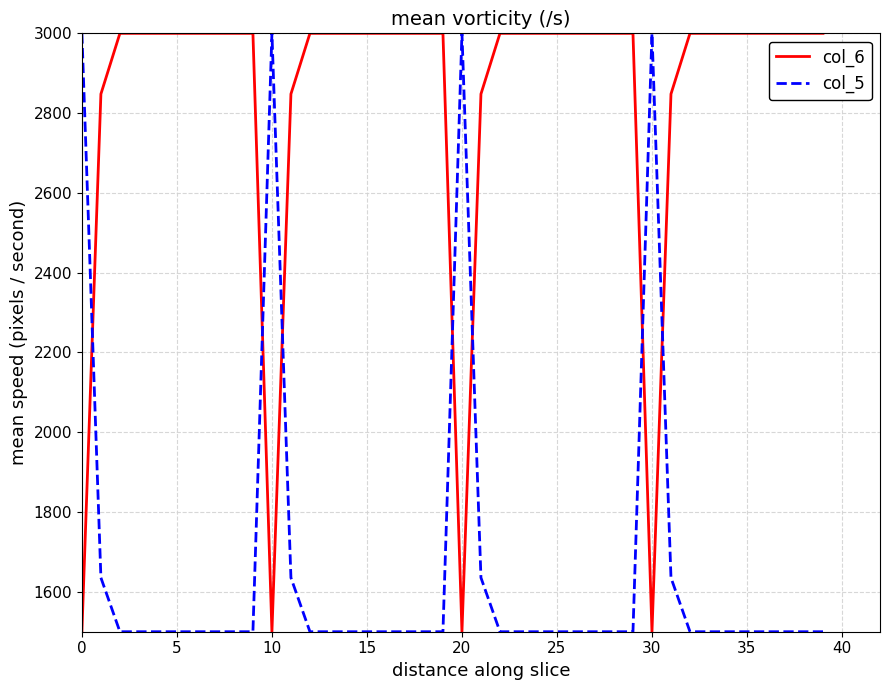

What is the difference between the second highest and second lowest values in the col_5 series?

1500.0